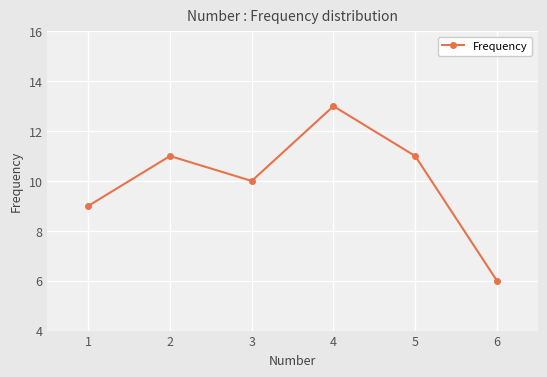

How many values are between 9 and 11?

4